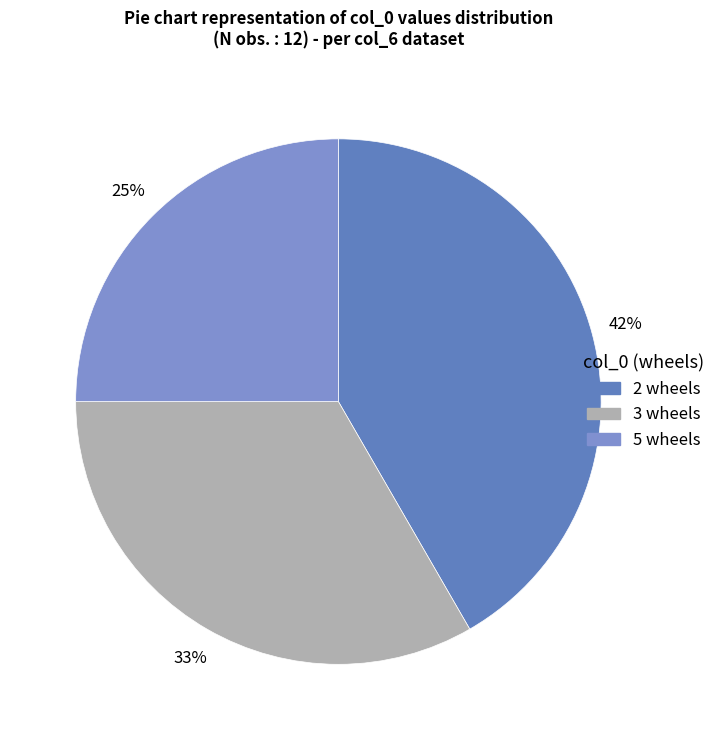

How many segments does this pie chart have?

3